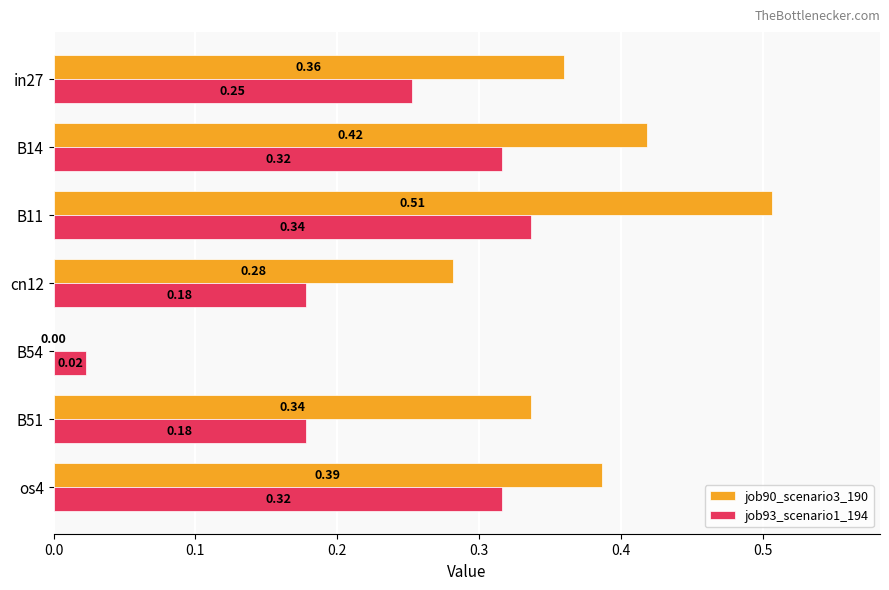

Is the value of job93_scenario1_194 at os4 greater than the value of job90_scenario3_190 at B54?

Yes